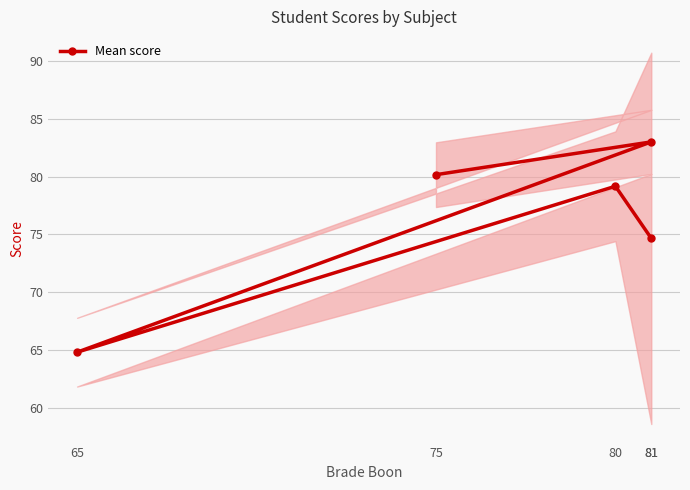

How many interior local peaks (higher than both neighbors) does the data have?

2